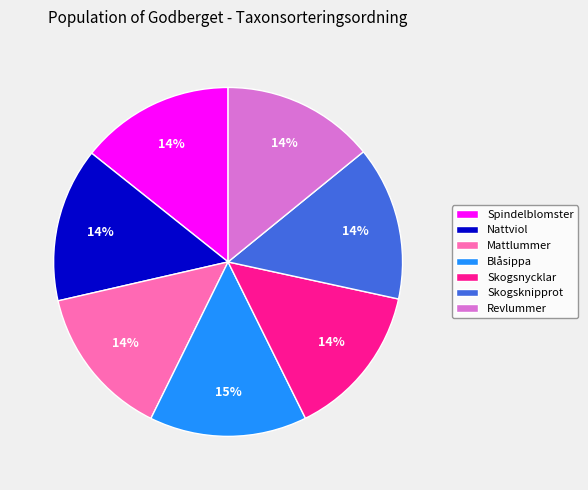

Is it true that Spindelblomster is 21% of the pie?

False